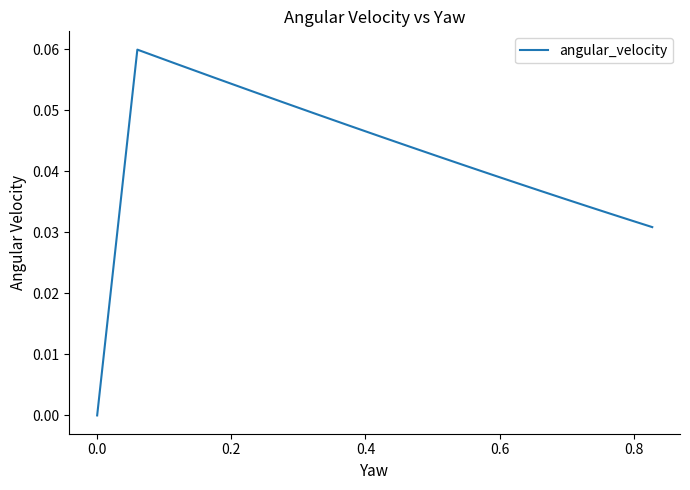

Does the chart display data point markers on the line(s)?

No